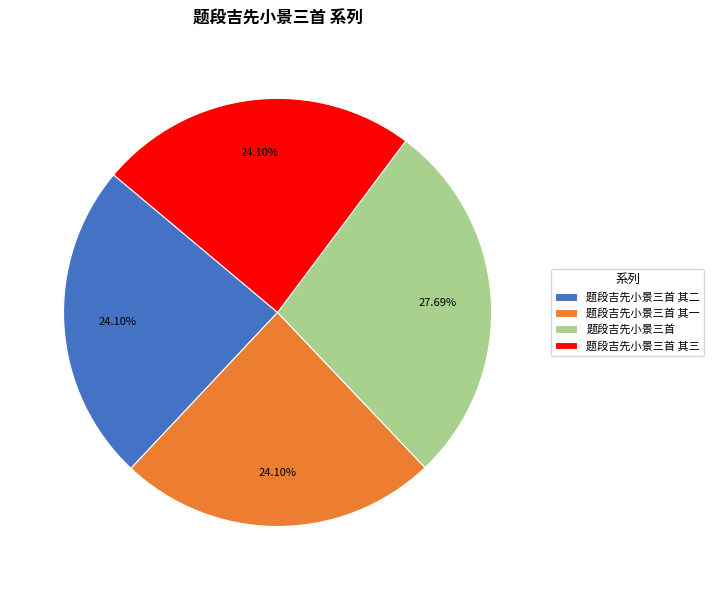

Combined, do 题段吉先小景三首 其一 and 题段吉先小景三首 account for over 50%?

Yes